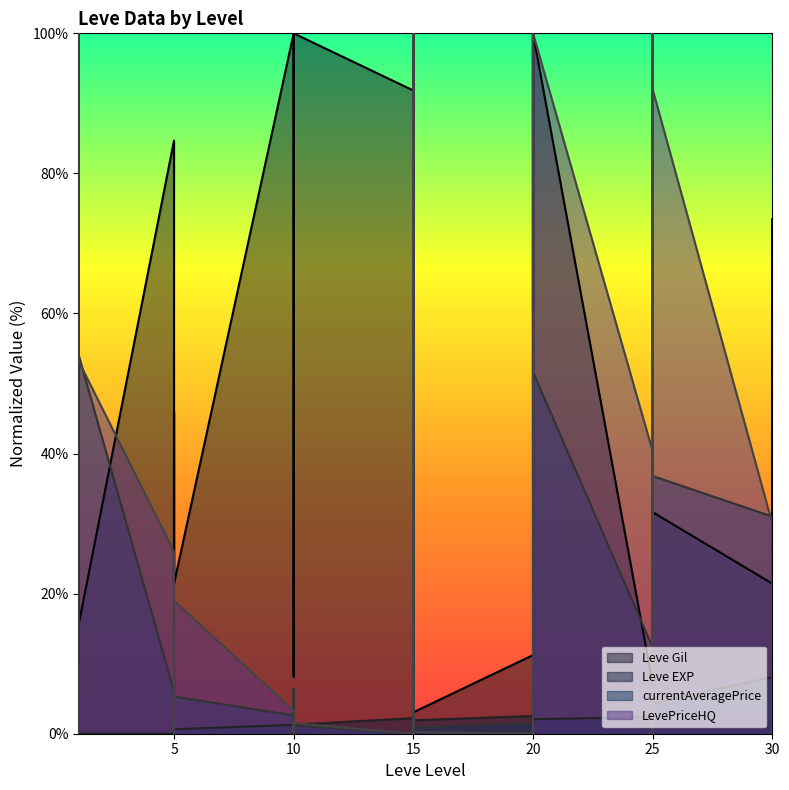

Which category has the highest value in the Leve Gil series?

10